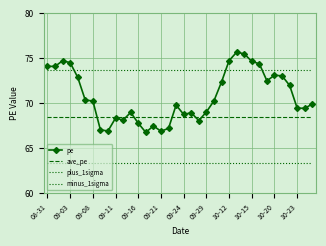

Reading left to right, transcribe all the data shown in this chart.

pe: 74.1	74.1	74.7	74.5	72.9	70.4	70.3	67.1	66.9	68.4	68.2	69.0	67.8	66.8	67.5	66.9	67.2	69.8	68.8	69.0	68.1	69.0	70.3	72.4	74.8	75.7	75.5	74.7	74.4	72.5	73.1	73.1	72.0	69.5	69.5	69.9
ave_pe: 68.5	68.5	68.5	68.5	68.5	68.5	68.5	68.5	68.5	68.5	68.5	68.5	68.5	68.5	68.5	68.5	68.5	68.5	68.5	68.5	68.5	68.5	68.5	68.5	68.5	68.5	68.5	68.5	68.5	68.5	68.5	68.5	68.5	68.5	68.5	68.5
plus_1sigma: 73.7	73.7	73.7	73.7	73.7	73.7	73.7	73.7	73.7	73.7	73.7	73.7	73.7	73.7	73.7	73.7	73.7	73.7	73.7	73.7	73.7	73.7	73.7	73.7	73.7	73.7	73.7	73.7	73.7	73.7	73.7	73.7	73.7	73.7	73.7	73.7
minus_1sigma: 63.4	63.4	63.4	63.4	63.4	63.4	63.4	63.4	63.4	63.4	63.4	63.4	63.4	63.4	63.4	63.4	63.4	63.4	63.4	63.4	63.4	63.4	63.4	63.4	63.4	63.4	63.4	63.4	63.4	63.4	63.4	63.4	63.4	63.4	63.4	63.4